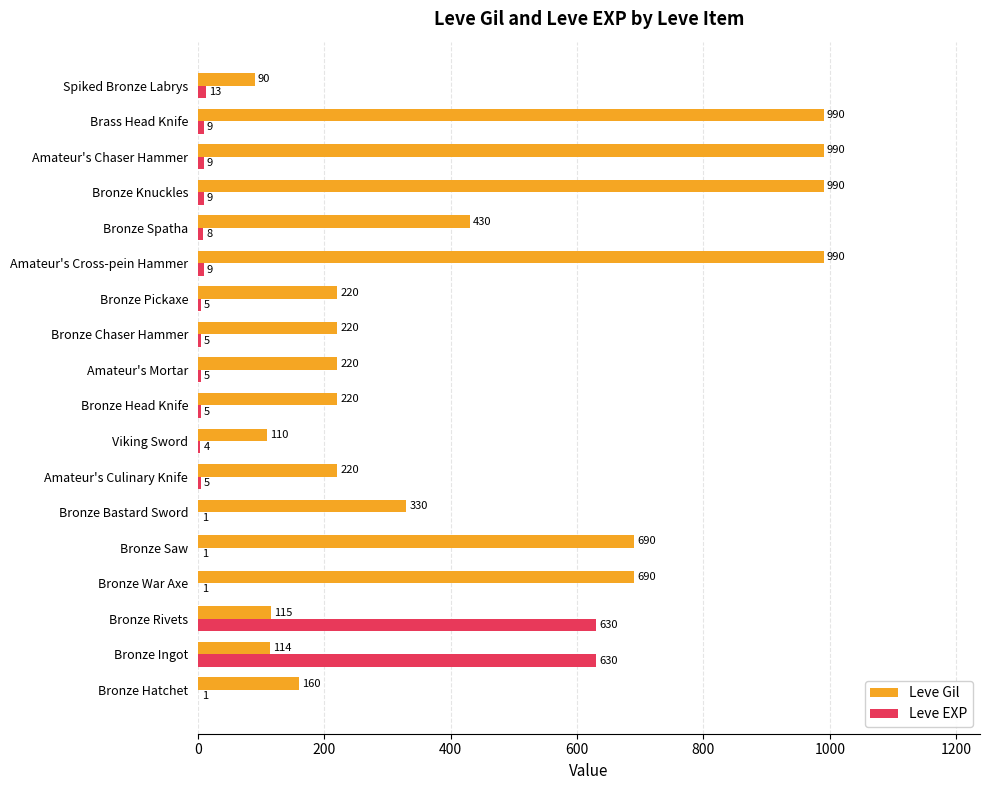

What value does the Leve EXP series have at Bronze Spatha?

8